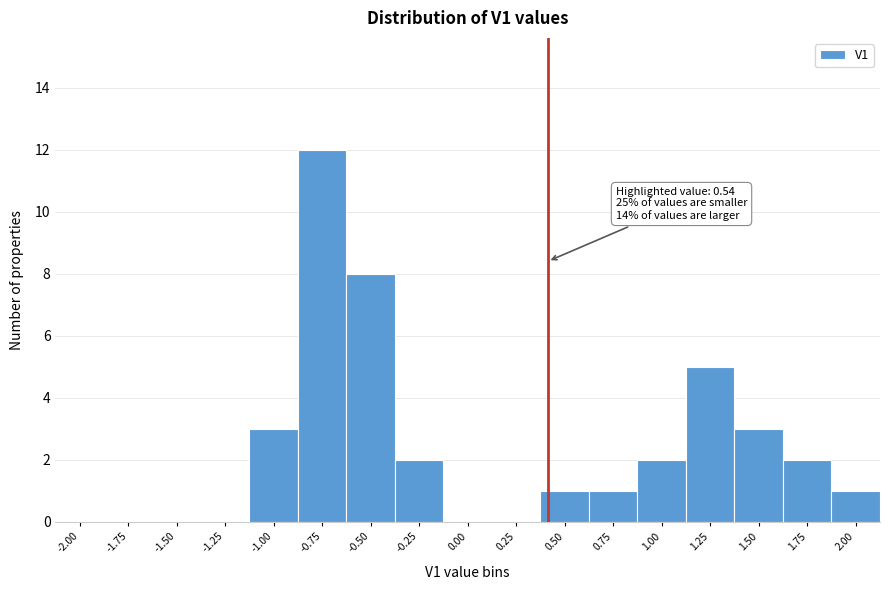

Reading left to right, extract all data points from this chart.

-2.00=0	-1.75=0	-1.50=0	-1.25=0	-1.00=3	-0.75=12	-0.50=8	-0.25=2	0.00=0	0.25=0	0.50=1	0.75=1	1.00=2	1.25=5	1.50=3	1.75=2	2.00=1